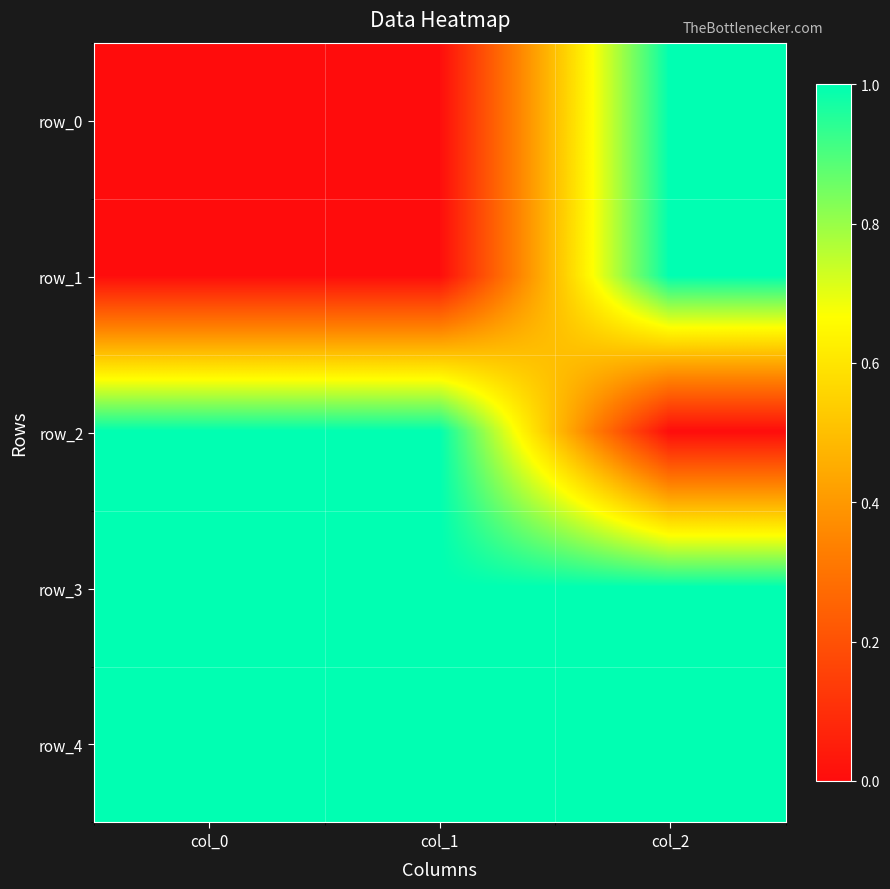

Between col_1 and col_2, which series saw the biggest shift?

row_0